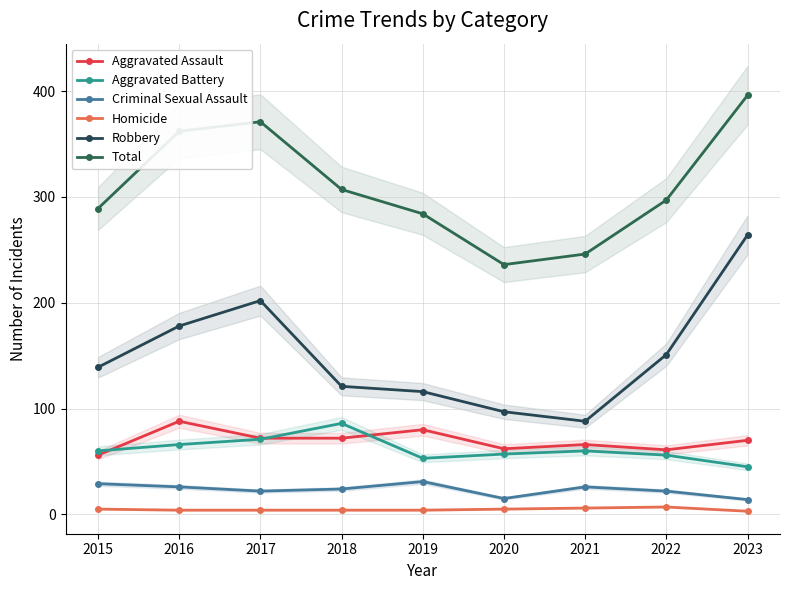

What is the value of the Aggravated Assault point at the 6th from the left?

62